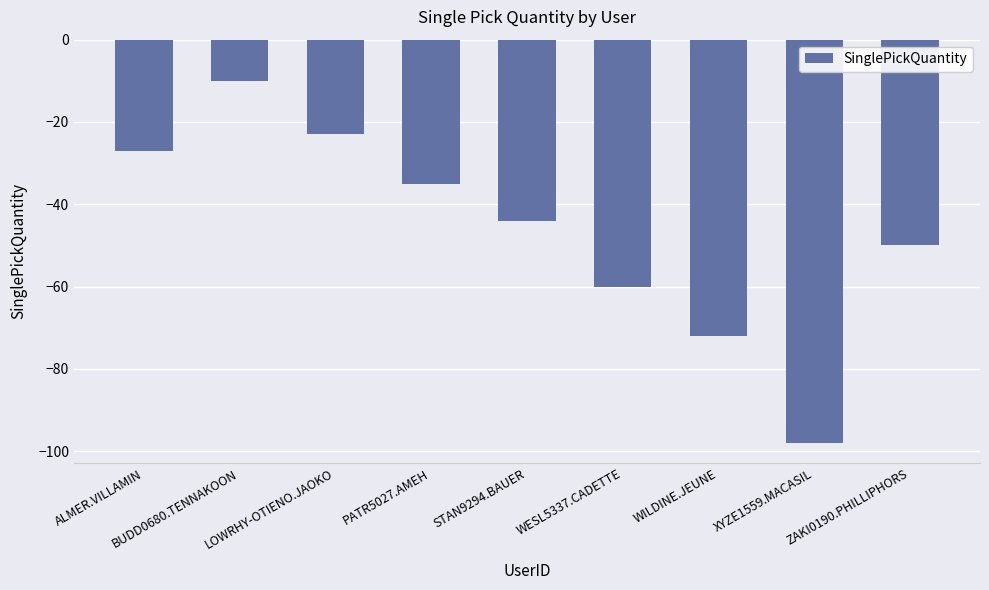

True or false: the data shows -112 at WILDINE.JEUNE.

False